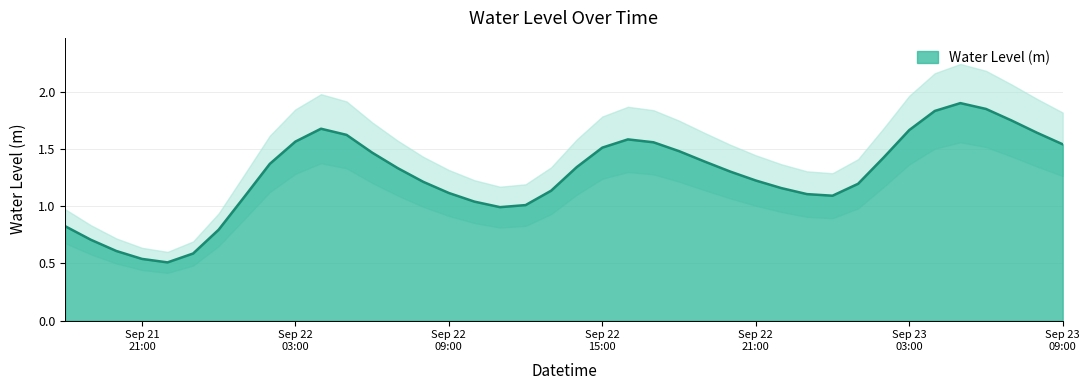

What is the maximum value shown in the chart?

1.9